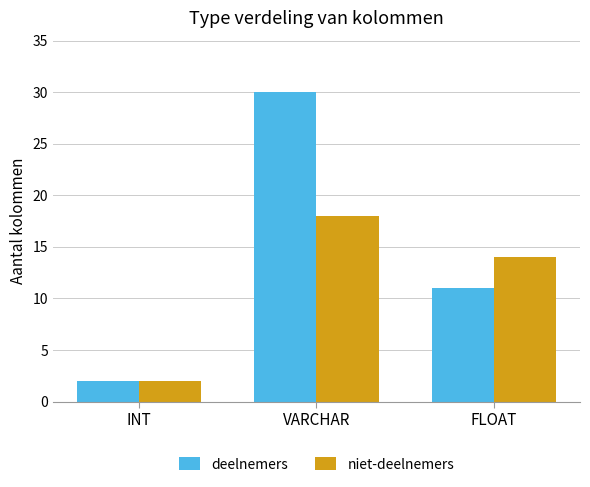

Rank the series by their average value, from lowest to highest.

niet-deelnemers, deelnemers